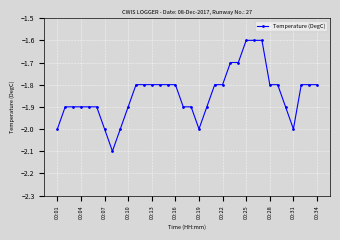

How many lines are shown in the chart?

1